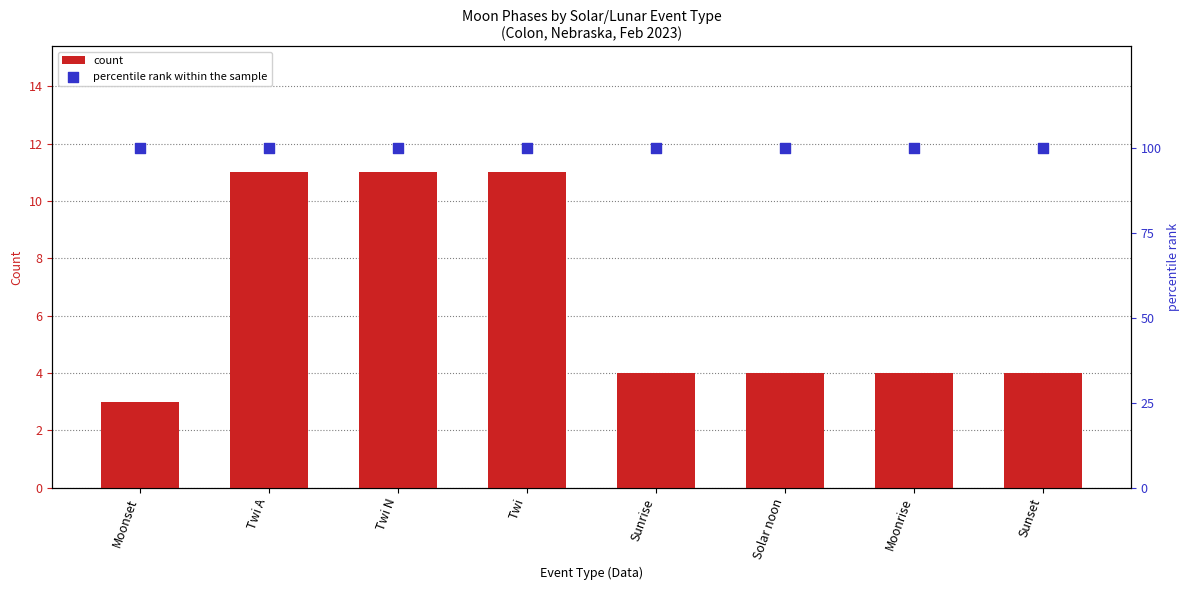

Which series contains the highest Y value?

percentile rank within the sample